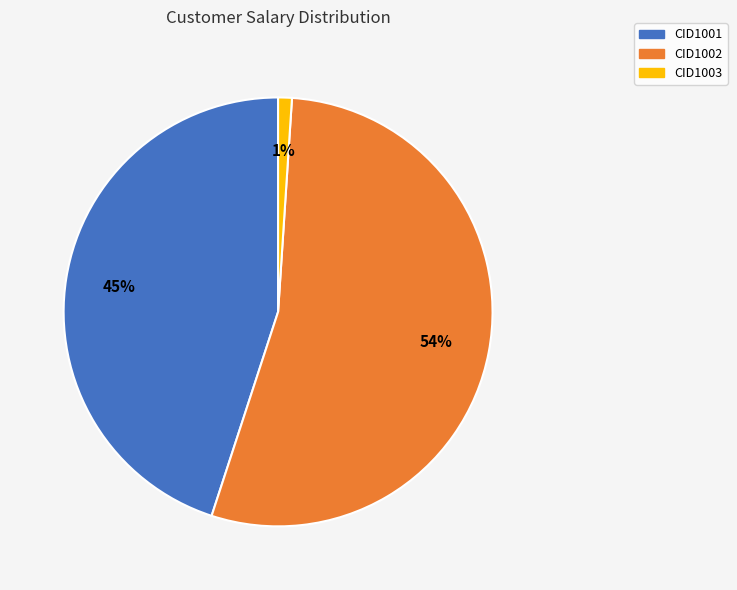

To the nearest percent, what is the difference between the largest and smallest slice percentages?

53%